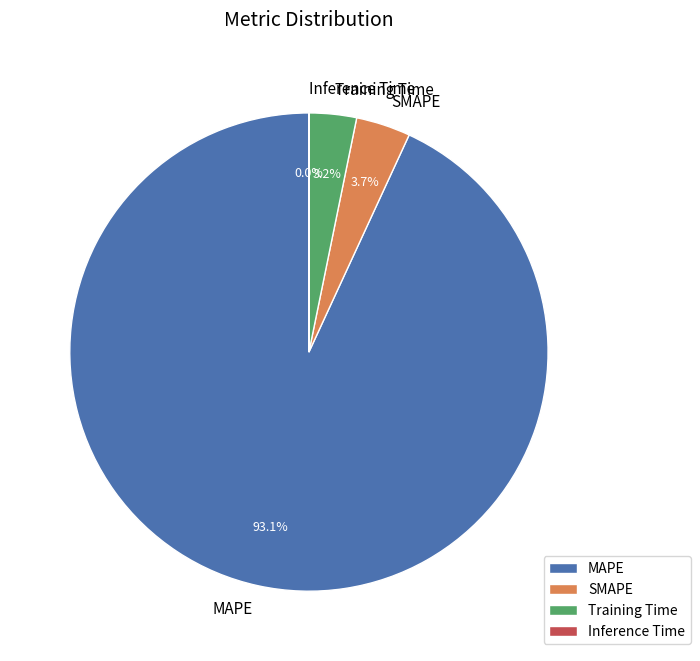

What is the largest slice in the pie chart?

MAPE